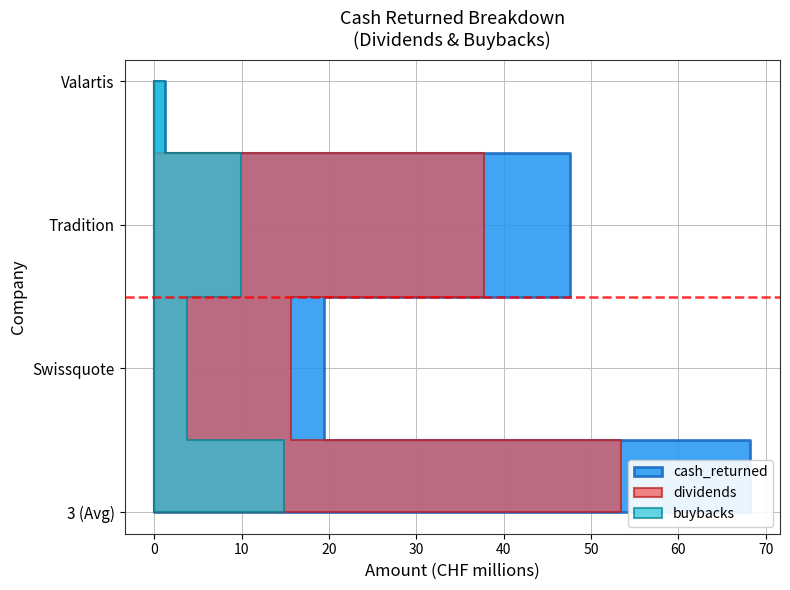

Reading left to right, what are all the values shown in this chart?

cash_returned: 3 (Avg)=68.2	Swissquote=19.5	Tradition=47.6	Valartis=1.2
dividends: 3 (Avg)=53.4	Swissquote=15.7	Tradition=37.7	Valartis=0.0
buybacks: 3 (Avg)=14.8	Swissquote=3.8	Tradition=9.9	Valartis=1.2